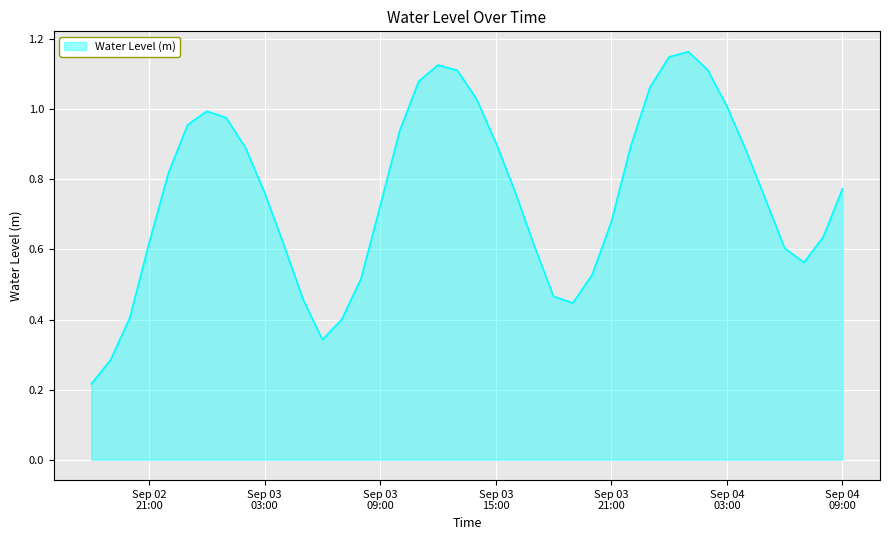

True or false: the data has more than 2 interior local peaks.

True